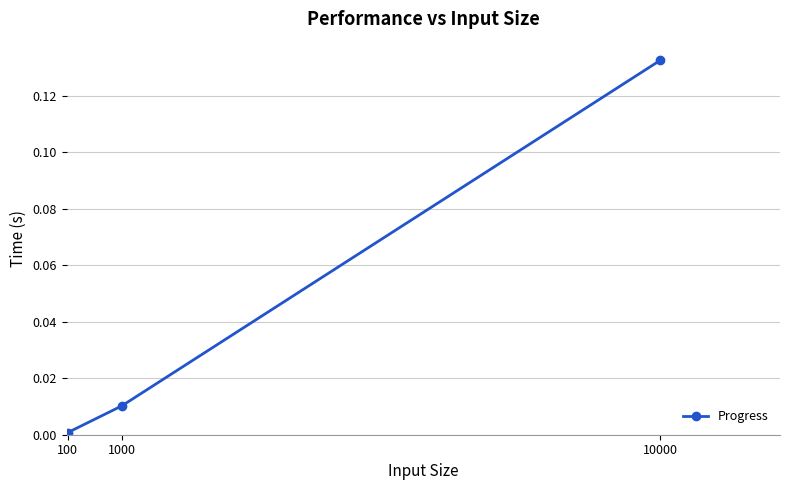

Rank the categories by value from highest to lowest.

10000, 1000, 100